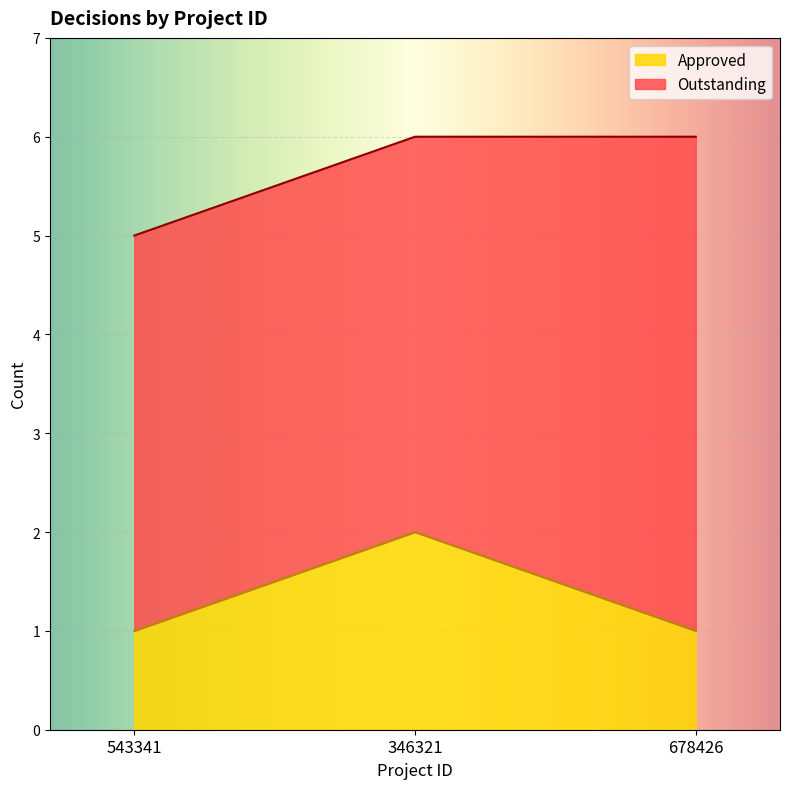

List the labels in order of value, smallest first.

543341, 678426, 346321